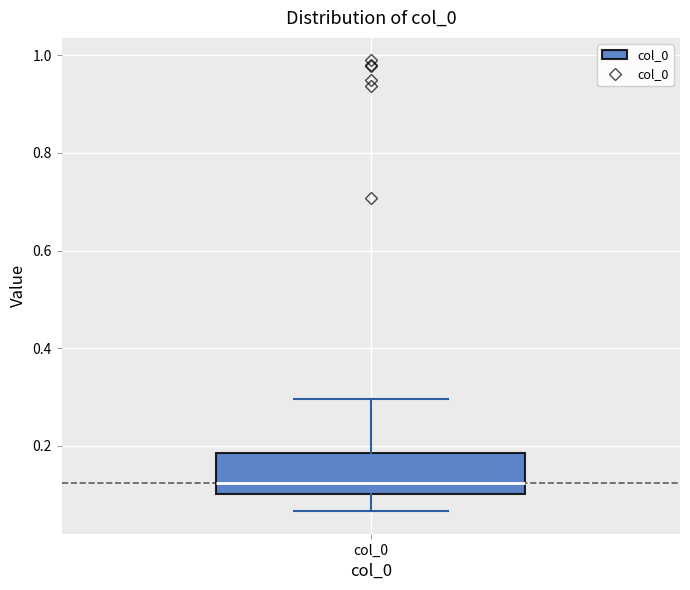

Read this box plot against the y-axis: the position of the median line, the range covered by the box, and the ends of both whiskers. The values are not printed on the chart, so give them approximately, as read against the axis.

median 0.12, box 0.10 to 0.18, whiskers 0.06 to 0.30